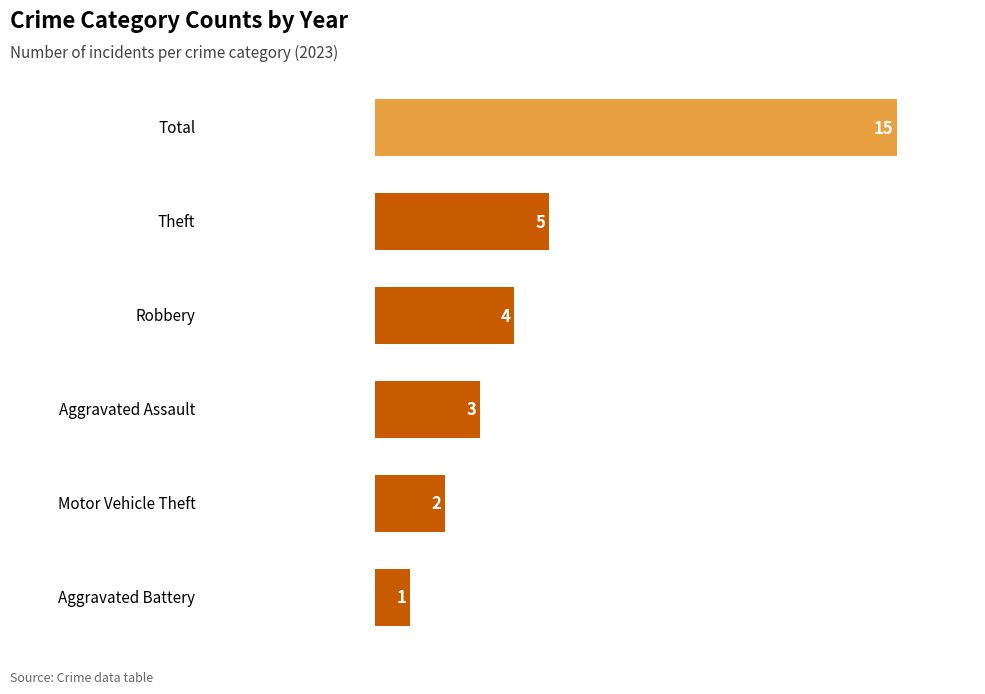

Does the chart contain any negative values?

No